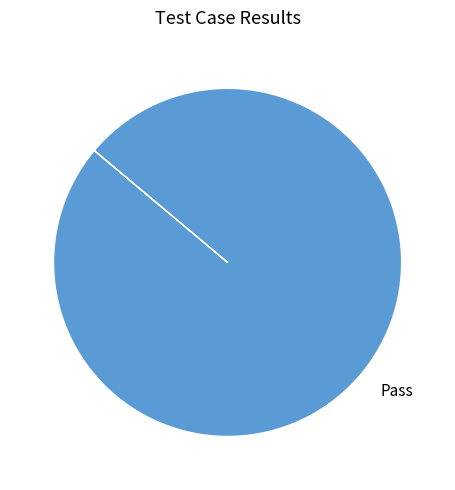

How many slices are in this pie chart?

1